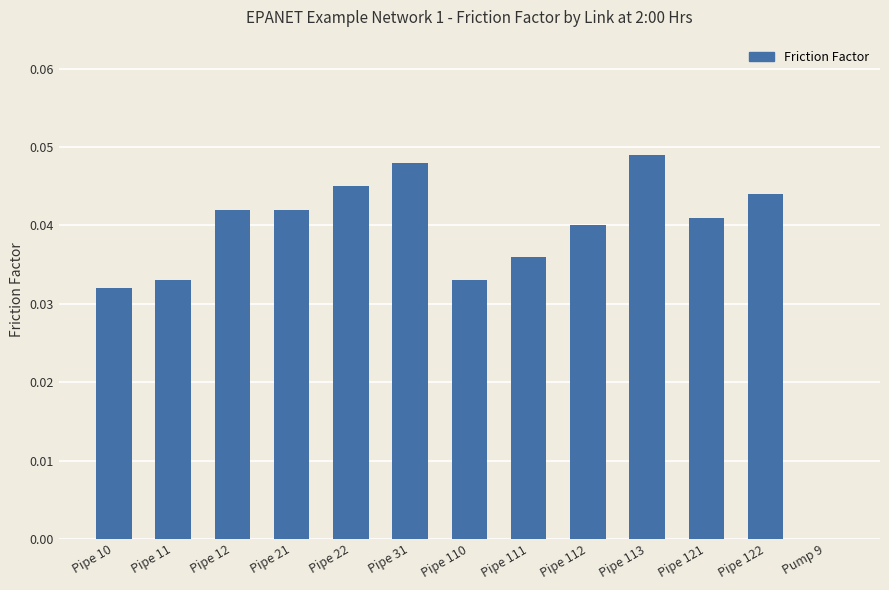

True or false: the data shows 0.0 at Pipe 112.

True